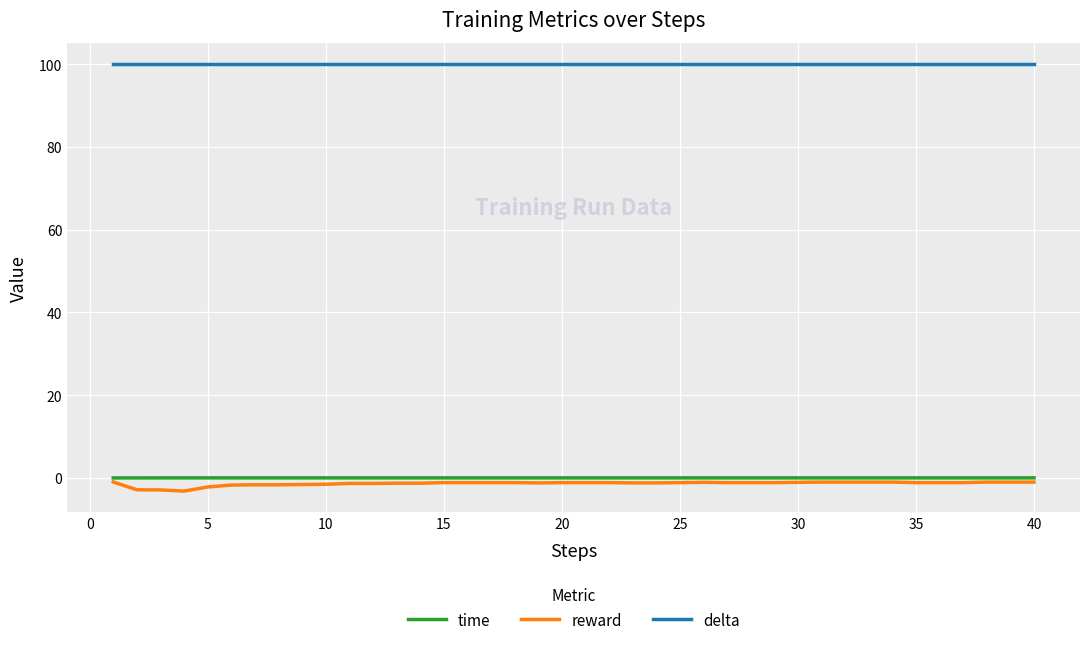

Which series has the largest total across all categories?

delta